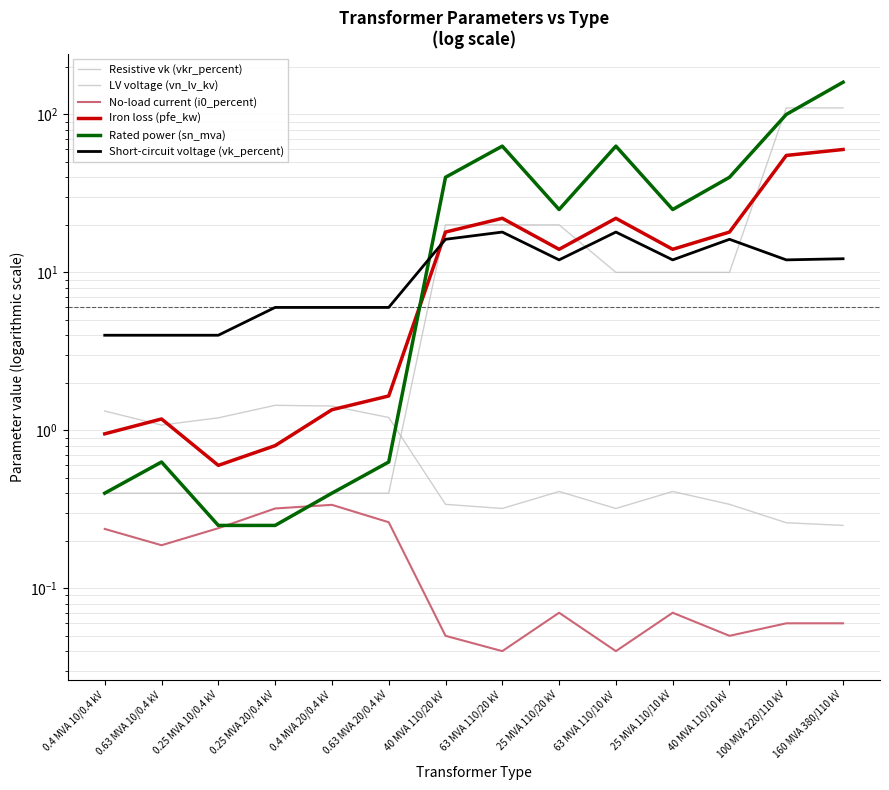

What is the label of the 8th point from the right?

40 MVA 110/20 kV